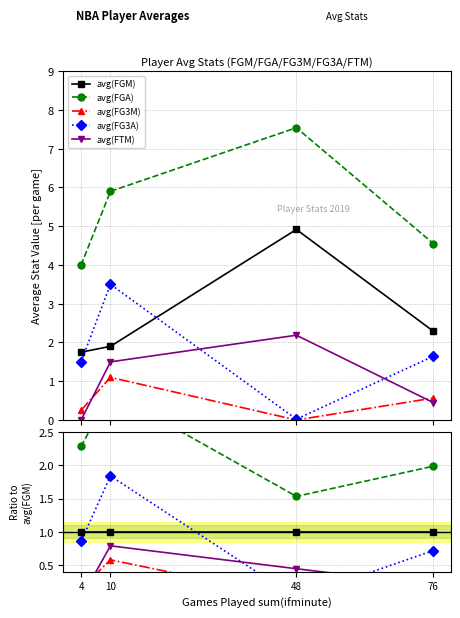

Reading right to left, list all the values displayed in this chart.

avg(FGM): 76=1.0	48=1.0	10=1.0	4=1.0
avg(FGA): 76=2.0	48=1.5	10=3.1	4=2.3
avg(FG3M): 76=0.2	48=0.0	10=0.6	4=0.1
avg(FG3A): 76=0.7	48=0.0	10=1.8	4=0.9
avg(FTM): 76=0.2	48=0.4	10=0.8	4=0.0